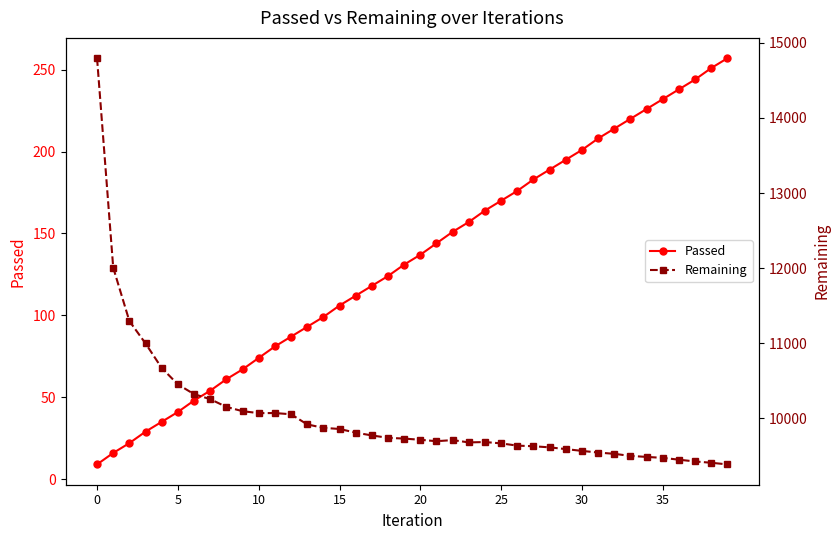

What is the total value across all series at 11?

10151